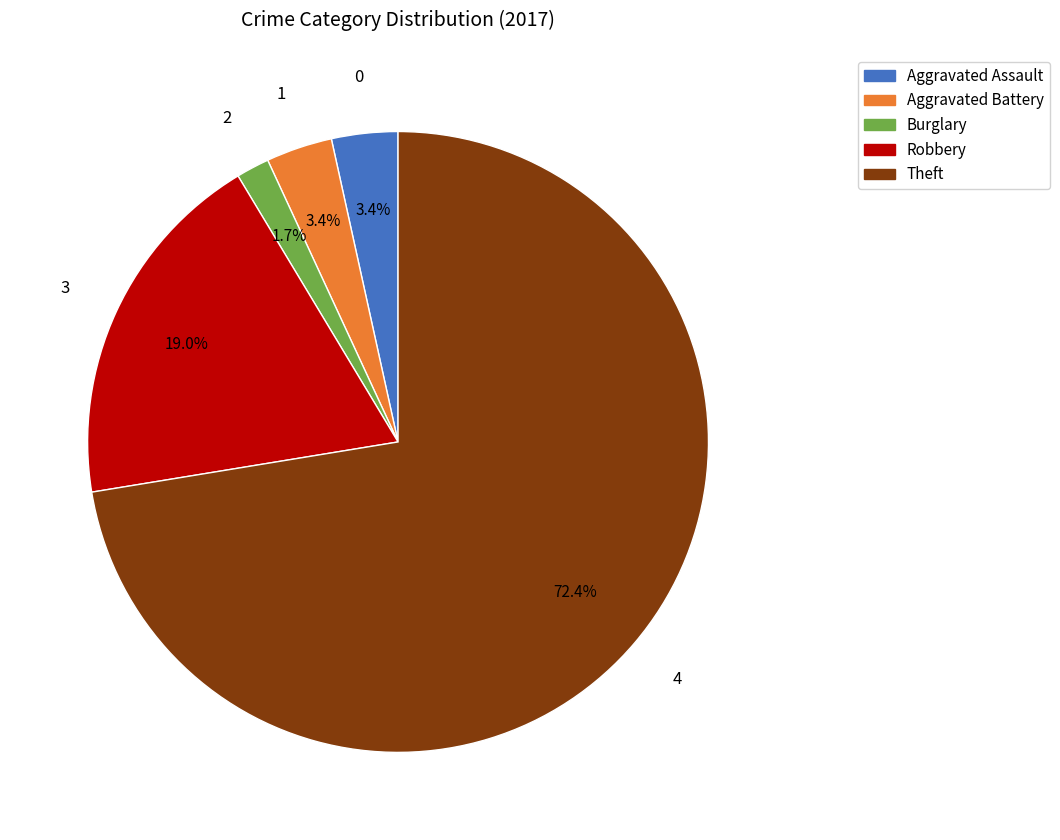

Count the number of slices in the pie.

5